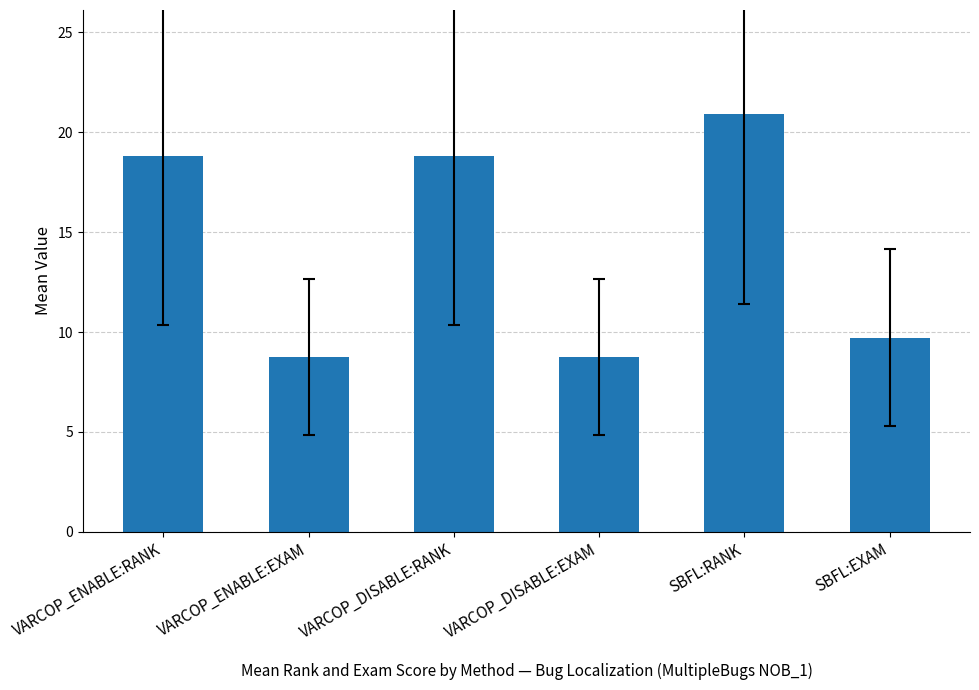

Where does the data first go above 18?

VARCOP_ENABLE:RANK